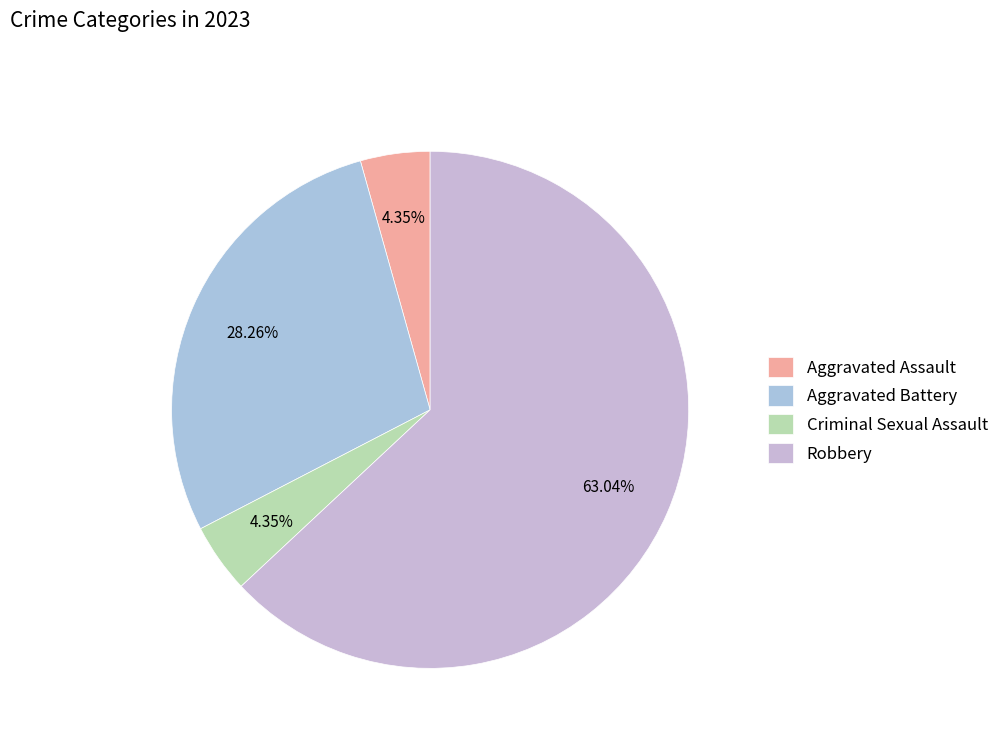

What is the total percentage of Aggravated Battery and Criminal Sexual Assault?

32.6%